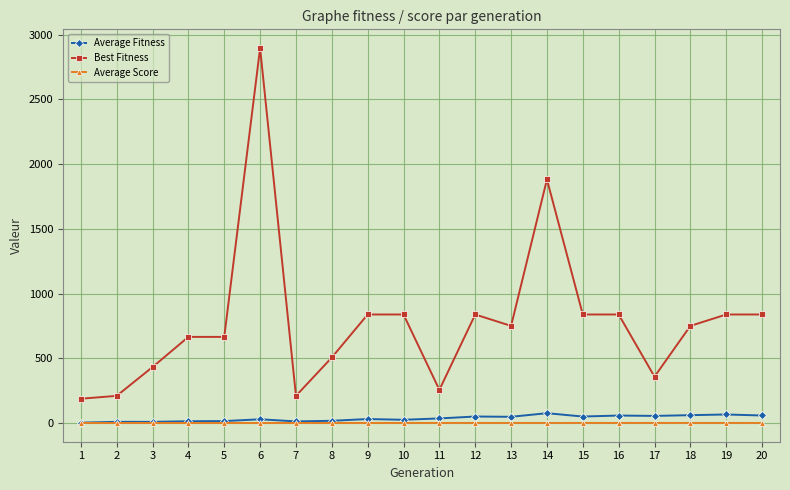

Which series has the widest spread of values?

Best Fitness